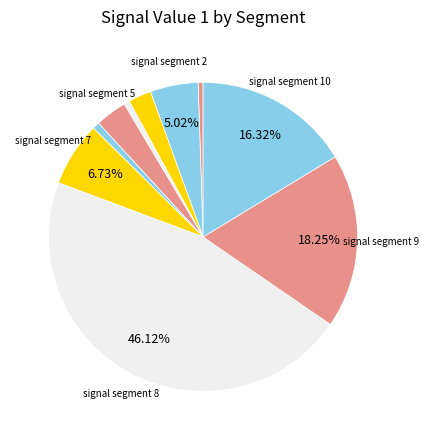

How many segments does this pie chart have?

10